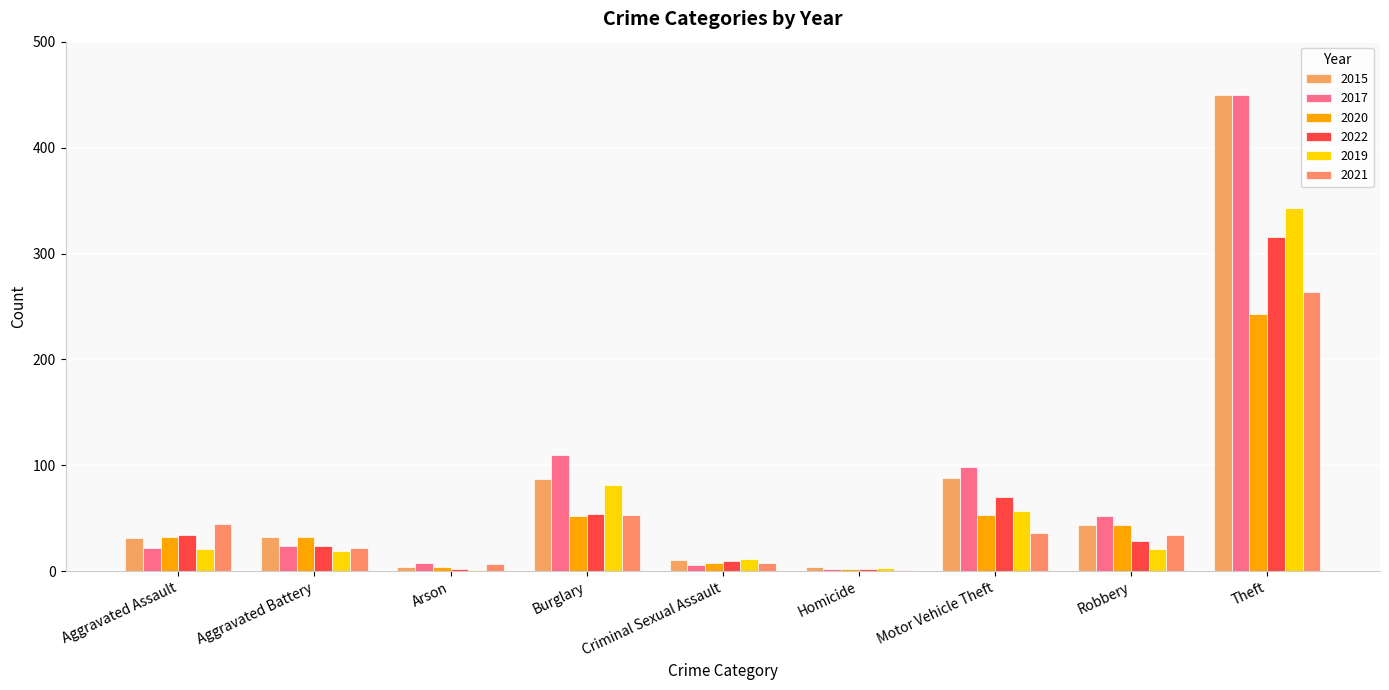

How many categories are shown in the chart?

9